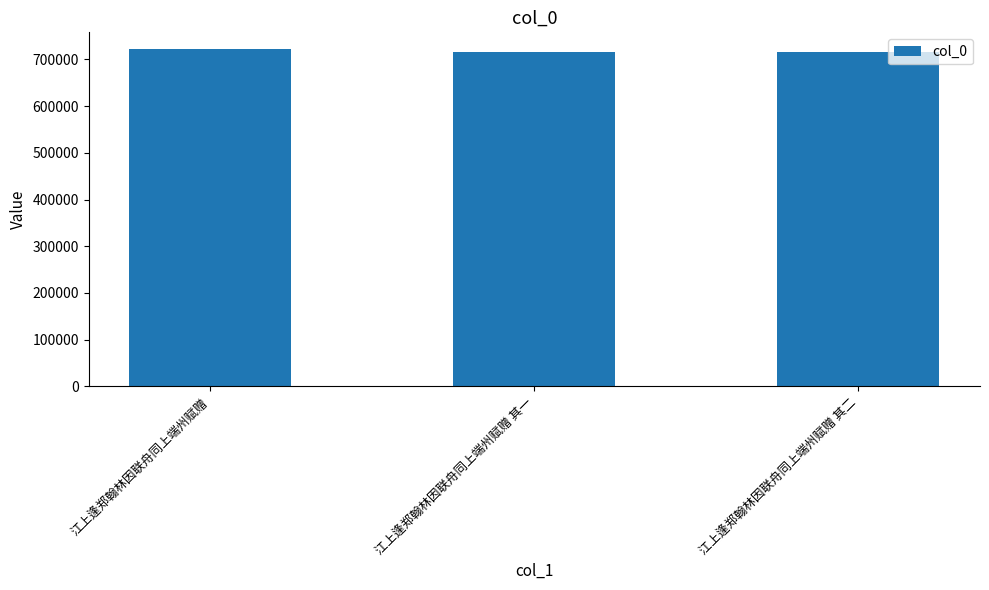

What is the sum of all values?

2155937